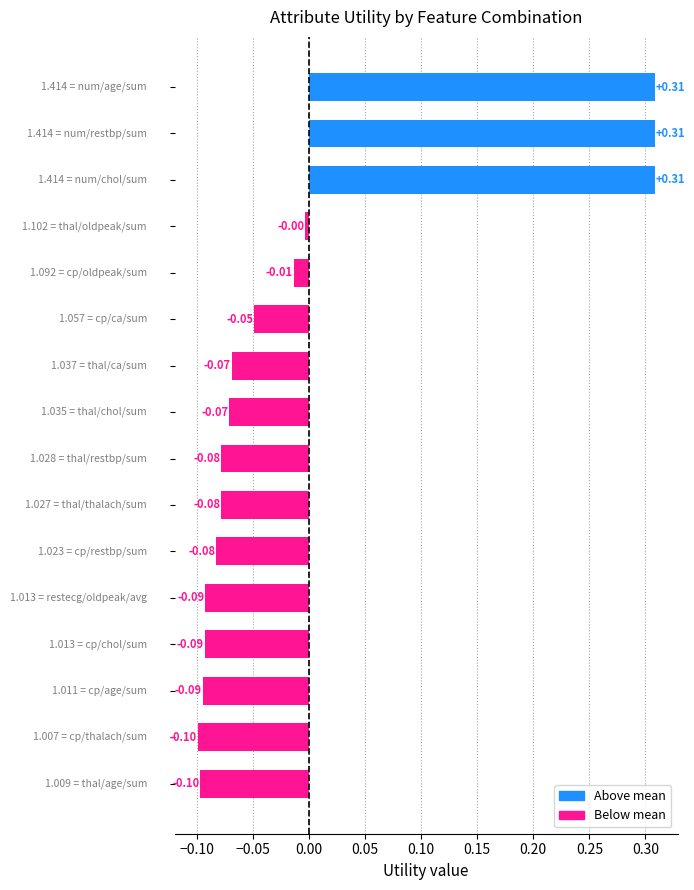

What is the difference between the maximum and second lowest values?

0.4